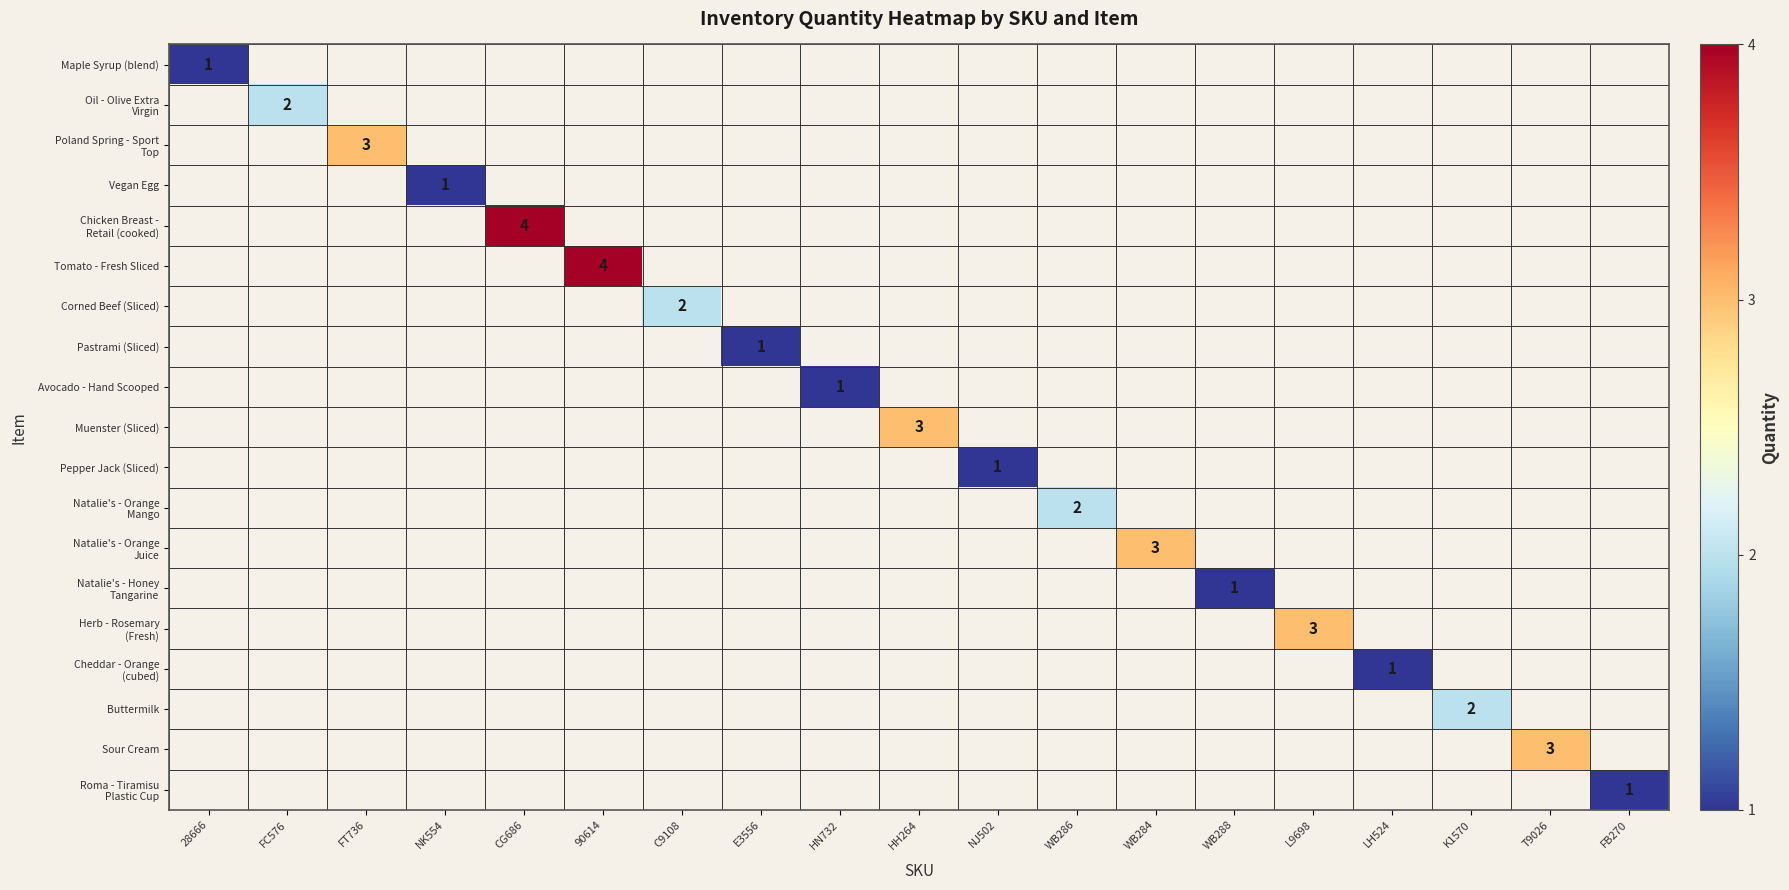

The value of Muenster (Sliced) at HH264 is 3. True or false?

True